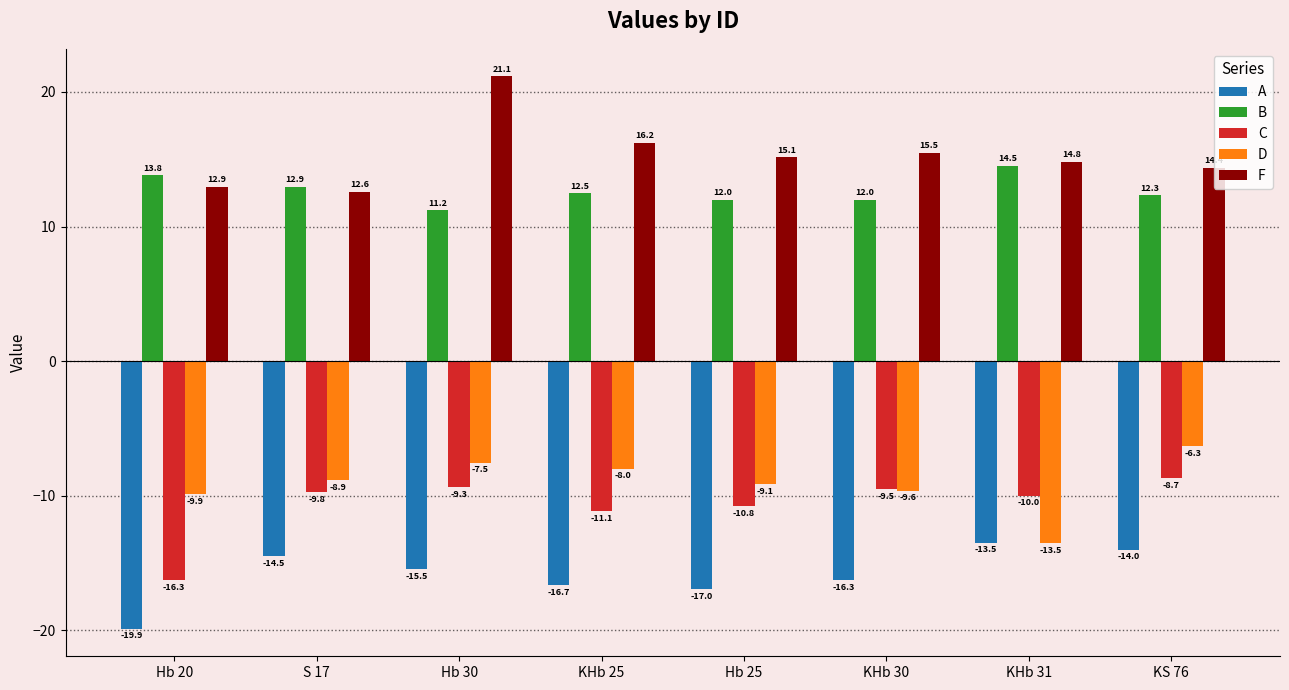

Which series has the largest range (max minus min)?

F